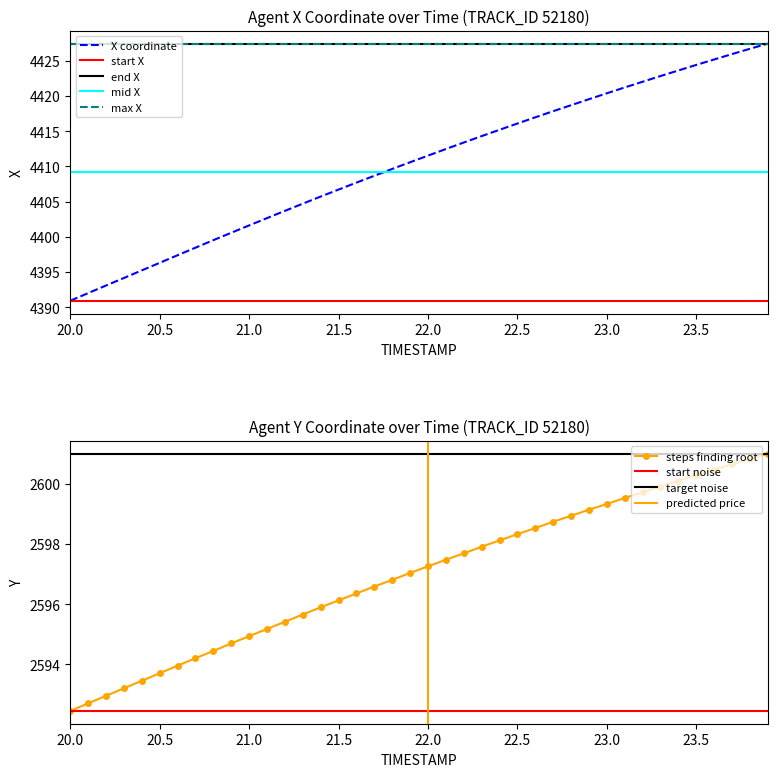

Is it true that X coordinate equals 4411.5 at 22.0?

True